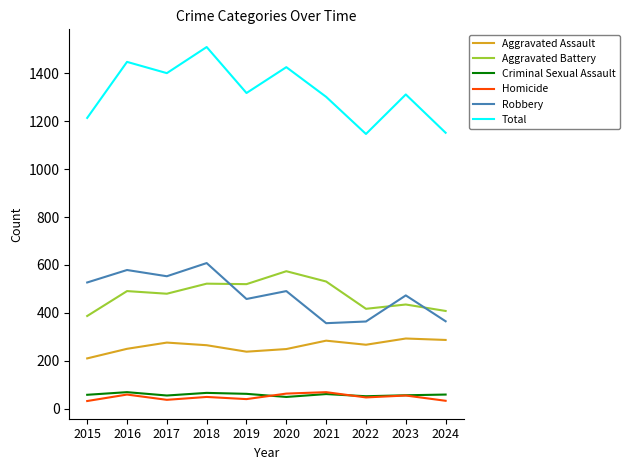

What value does the Homicide series have at 2016?

59